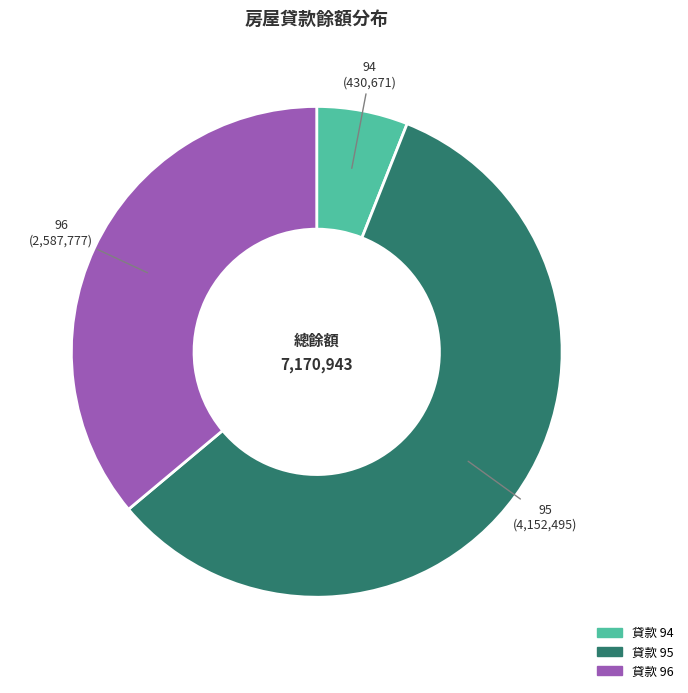

How many slices are in this pie chart?

3